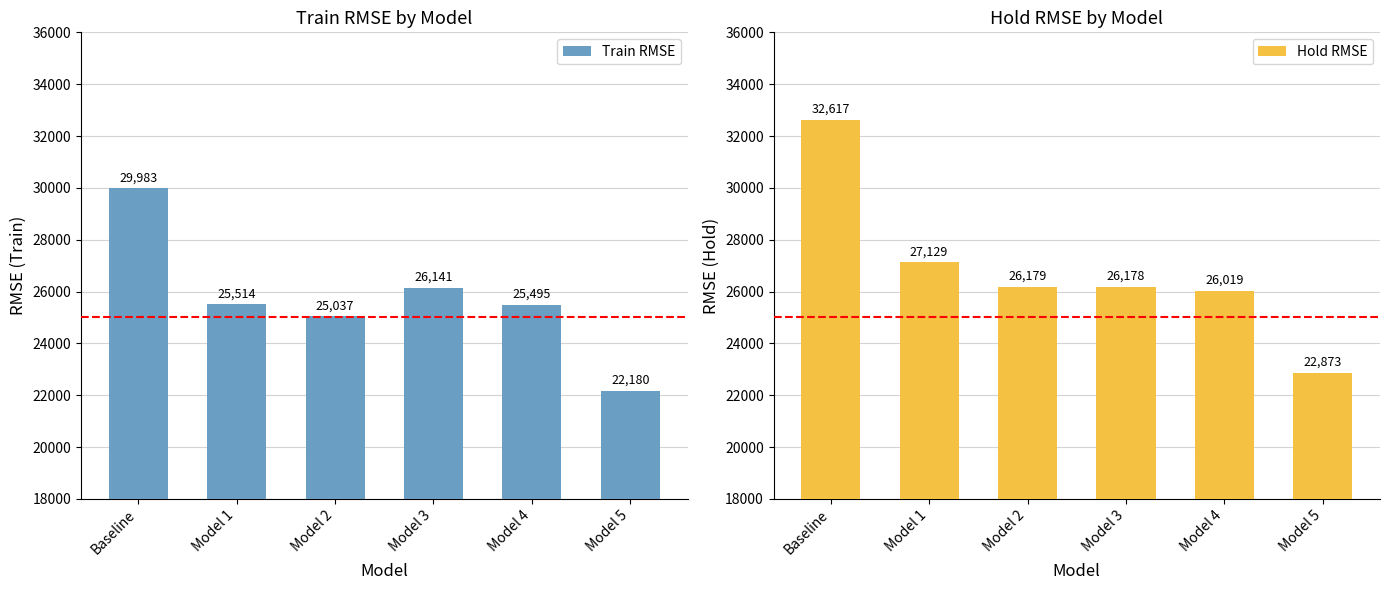

What position from the left is Baseline?

1